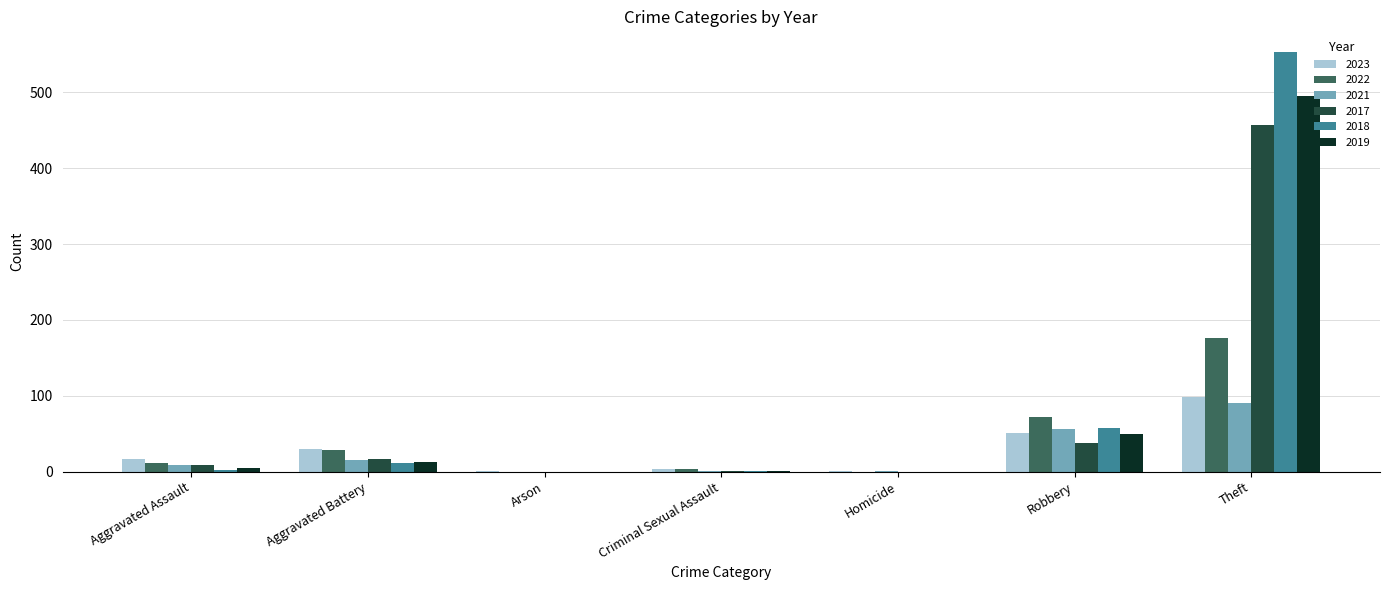

Which series has the largest range (max minus min)?

2018